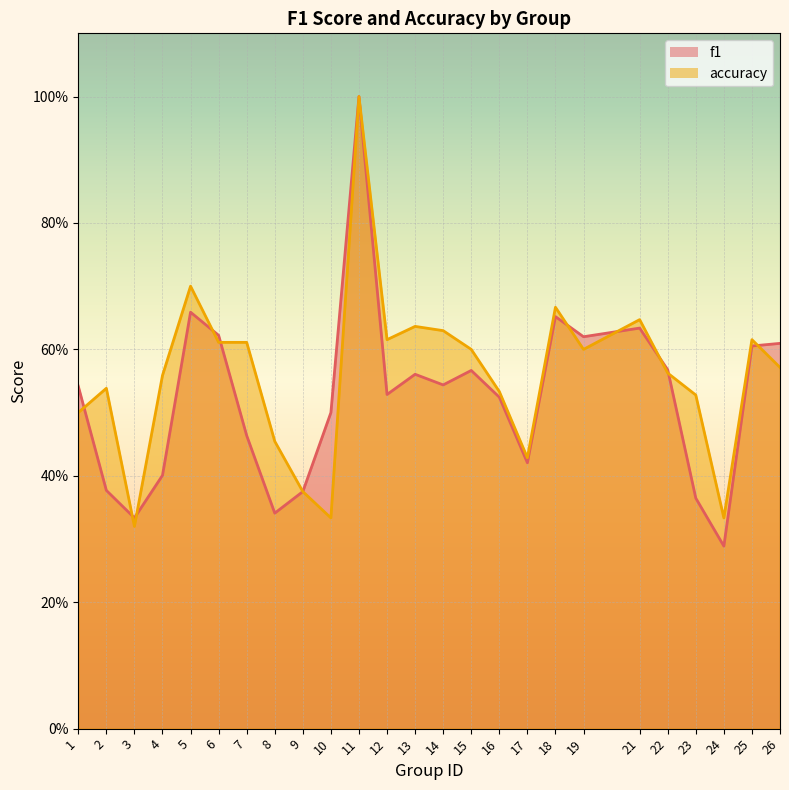

What is the lowest value of the accuracy series?

0.3